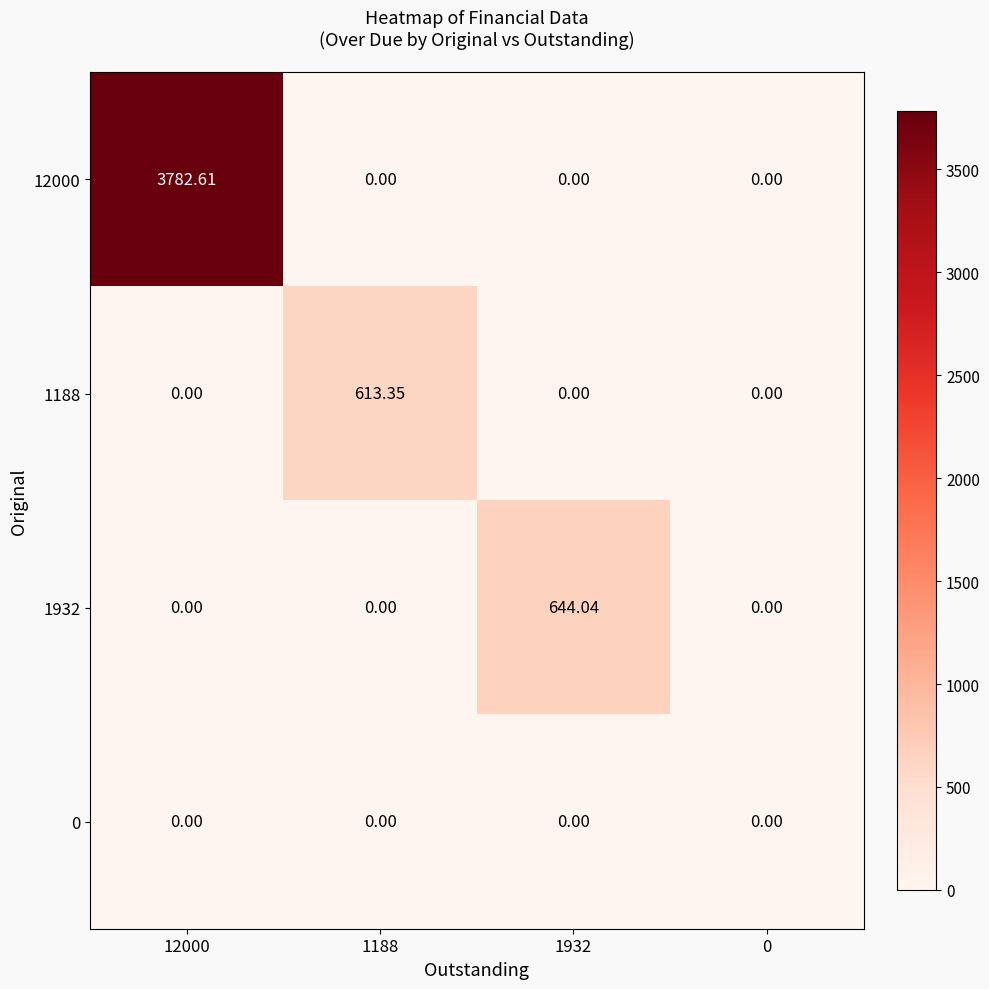

Reading left to right, transcribe all the data shown in this chart.

12000: 12000=3782.6	1188=0.0	1932=0.0	0=0.0
1188: 12000=0.0	1188=613.4	1932=0.0	0=0.0
1932: 12000=0.0	1188=0.0	1932=644.0	0=0.0
0: 12000=0.0	1188=0.0	1932=0.0	0=0.0